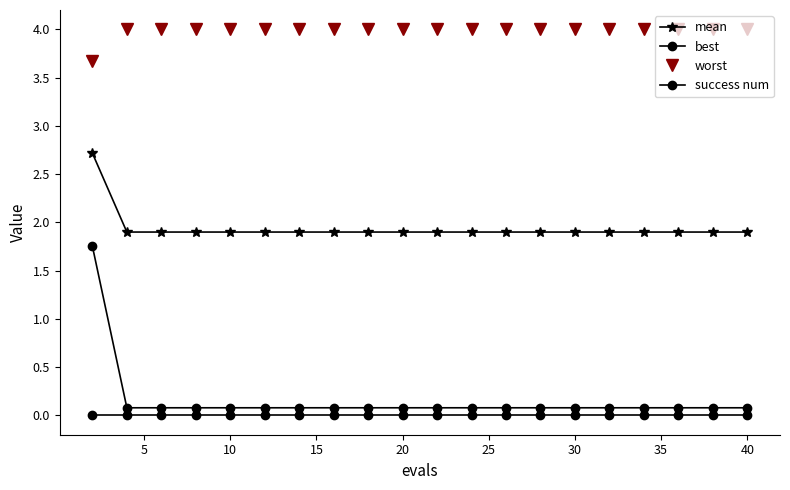

Reading left to right, transcribe all the data shown in this chart.

mean: 2.7	1.9	1.9	1.9	1.9	1.9	1.9	1.9	1.9	1.9	1.9	1.9	1.9	1.9	1.9	1.9	1.9	1.9	1.9	1.9
best: 1.8	0.1	0.1	0.1	0.1	0.1	0.1	0.1	0.1	0.1	0.1	0.1	0.1	0.1	0.1	0.1	0.1	0.1	0.1	0.1
worst: 3.7	4.0	4.0	4.0	4.0	4.0	4.0	4.0	4.0	4.0	4.0	4.0	4.0	4.0	4.0	4.0	4.0	4.0	4.0	4.0
success num: 0.0	0.0	0.0	0.0	0.0	0.0	0.0	0.0	0.0	0.0	0.0	0.0	0.0	0.0	0.0	0.0	0.0	0.0	0.0	0.0